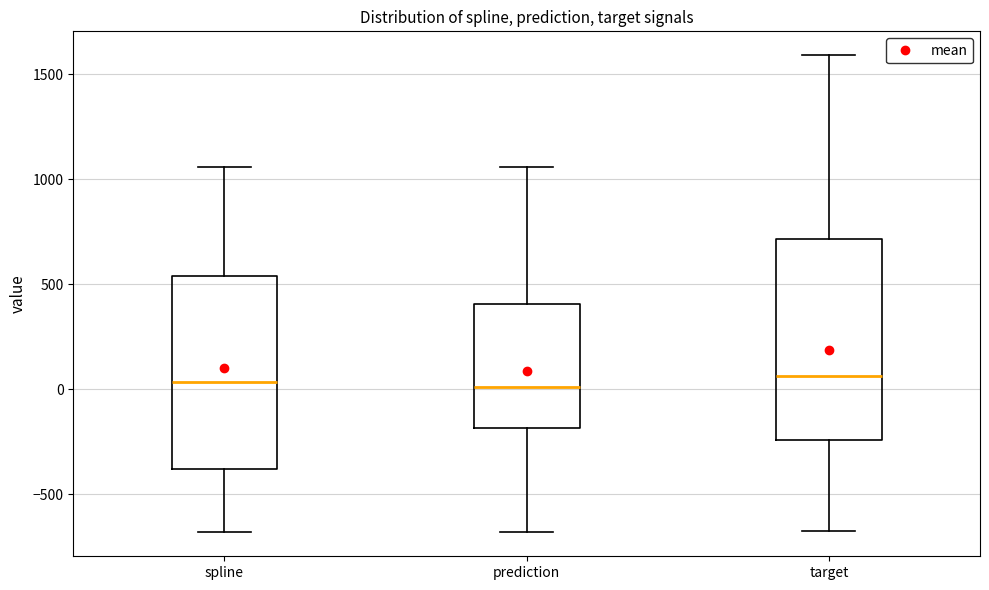

Where is the lower edge of the box for spline on the y-axis? The values are not printed on the chart, so give them approximately, as read against the axis.

-400